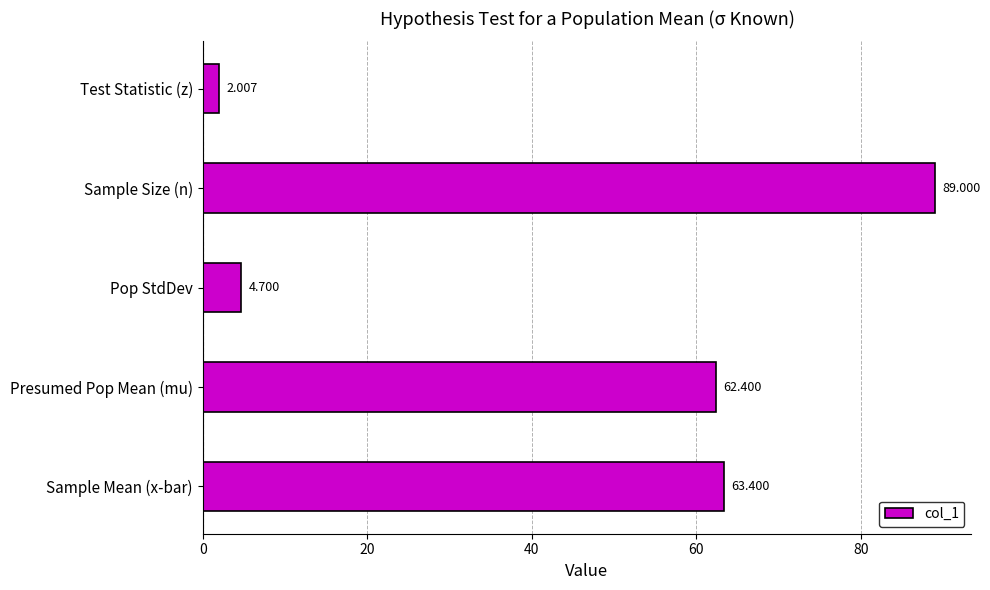

Where is the data nearest to the value 45?

Presumed Pop Mean (mu)